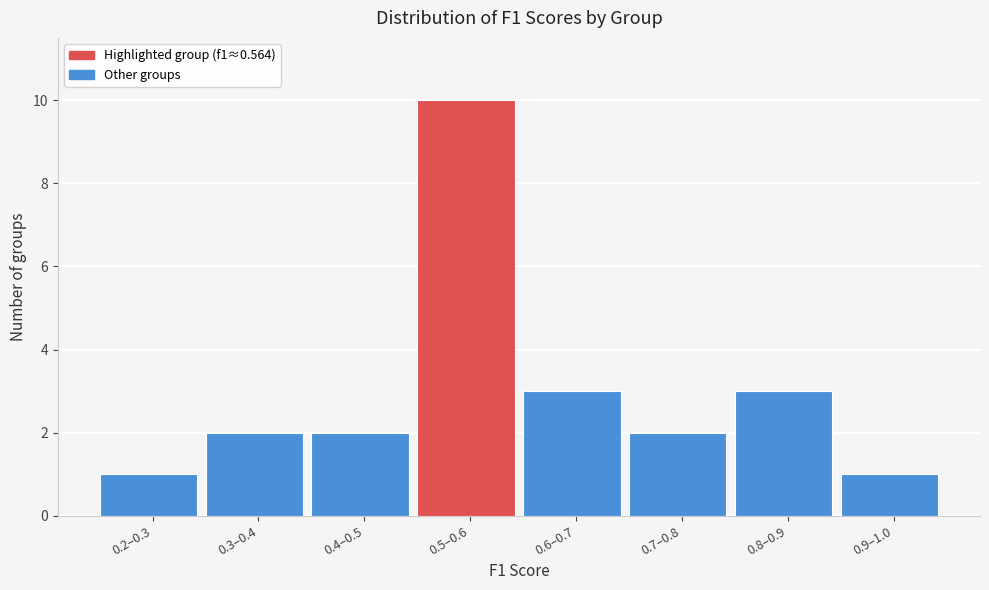

Reading left to right, what are all the values shown in this chart?

1	2	2	10	3	2	3	1